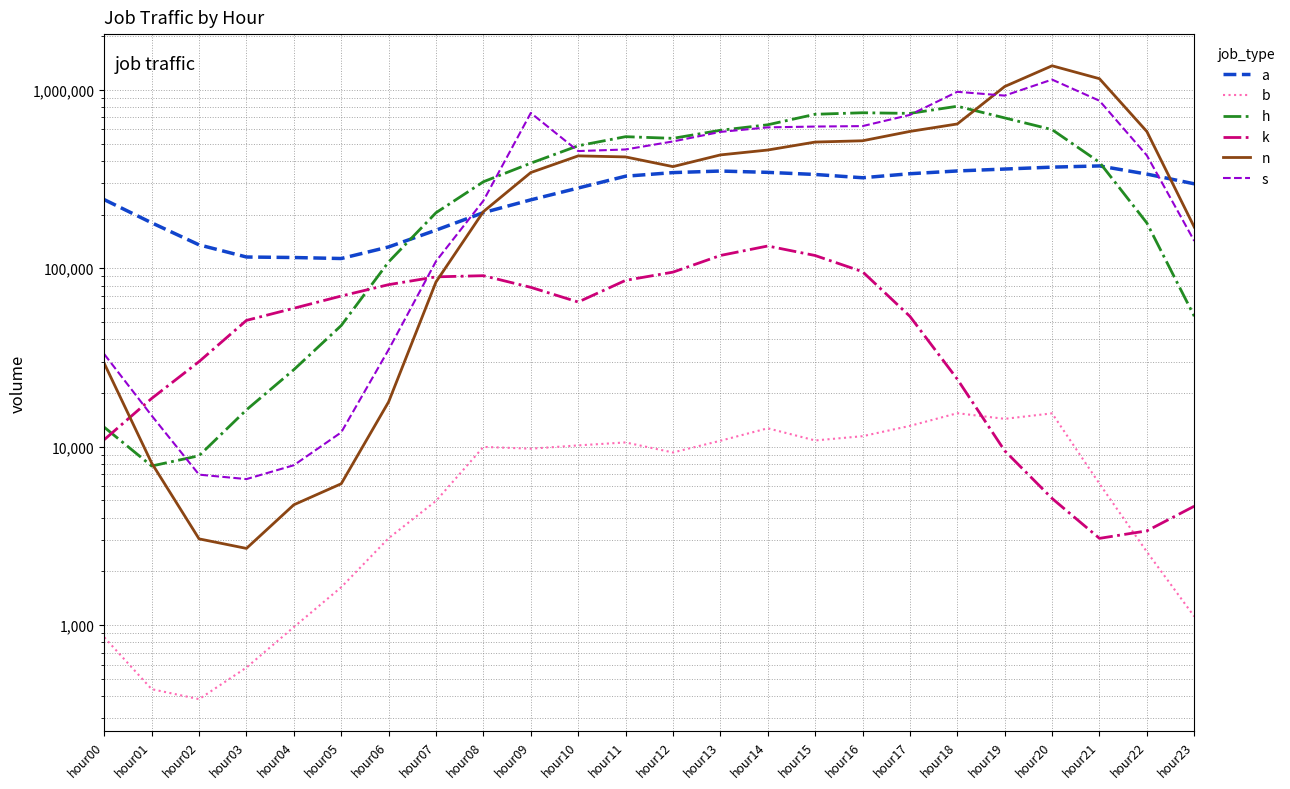

The value of k at hour13 is 57144. True or false?

False